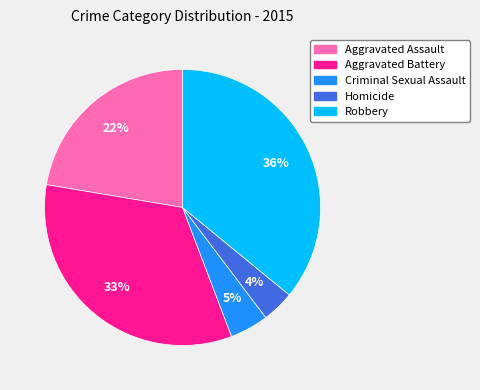

Does any single category account for the majority?

No